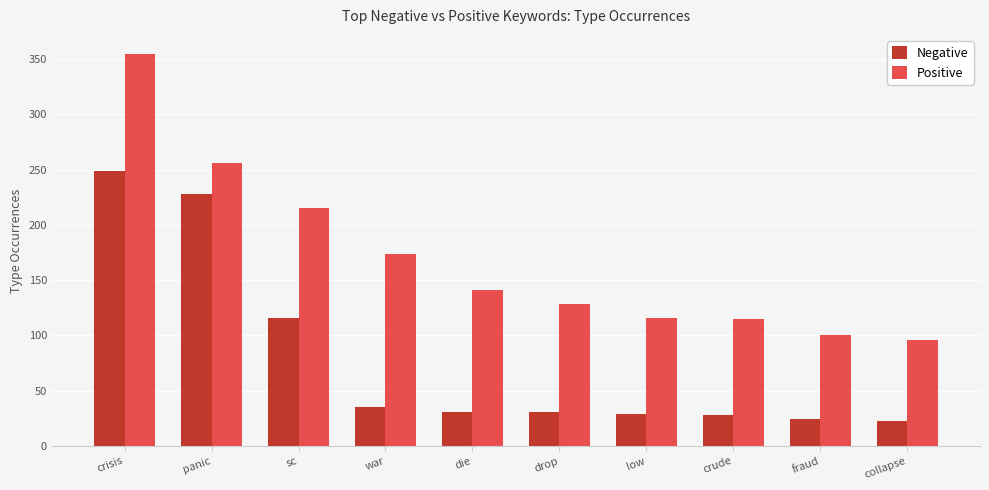

At which category is the sum across all series the highest?

crisis